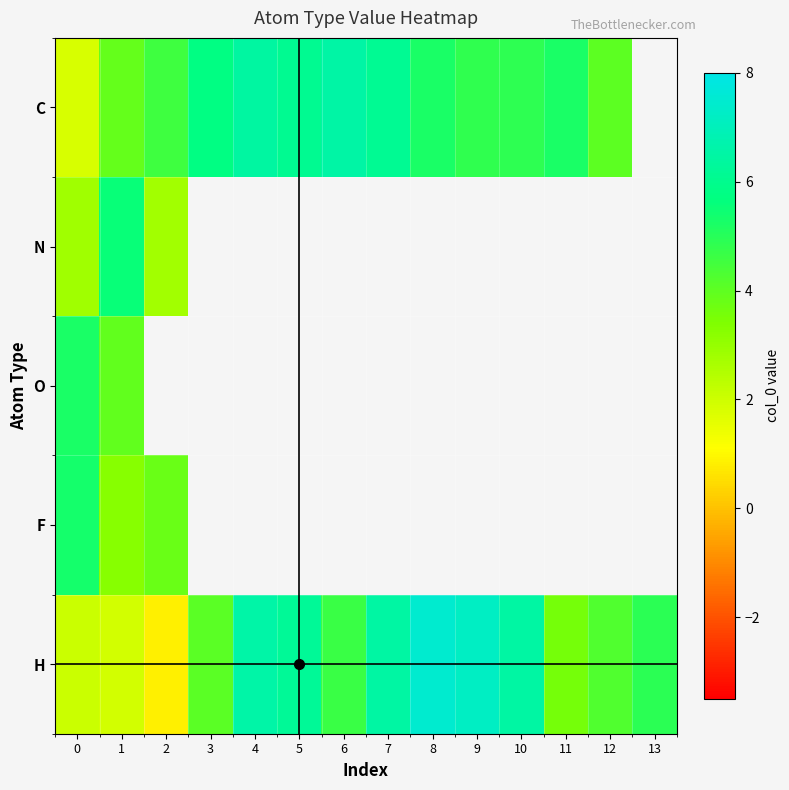

What is the smallest value displayed?

0.8